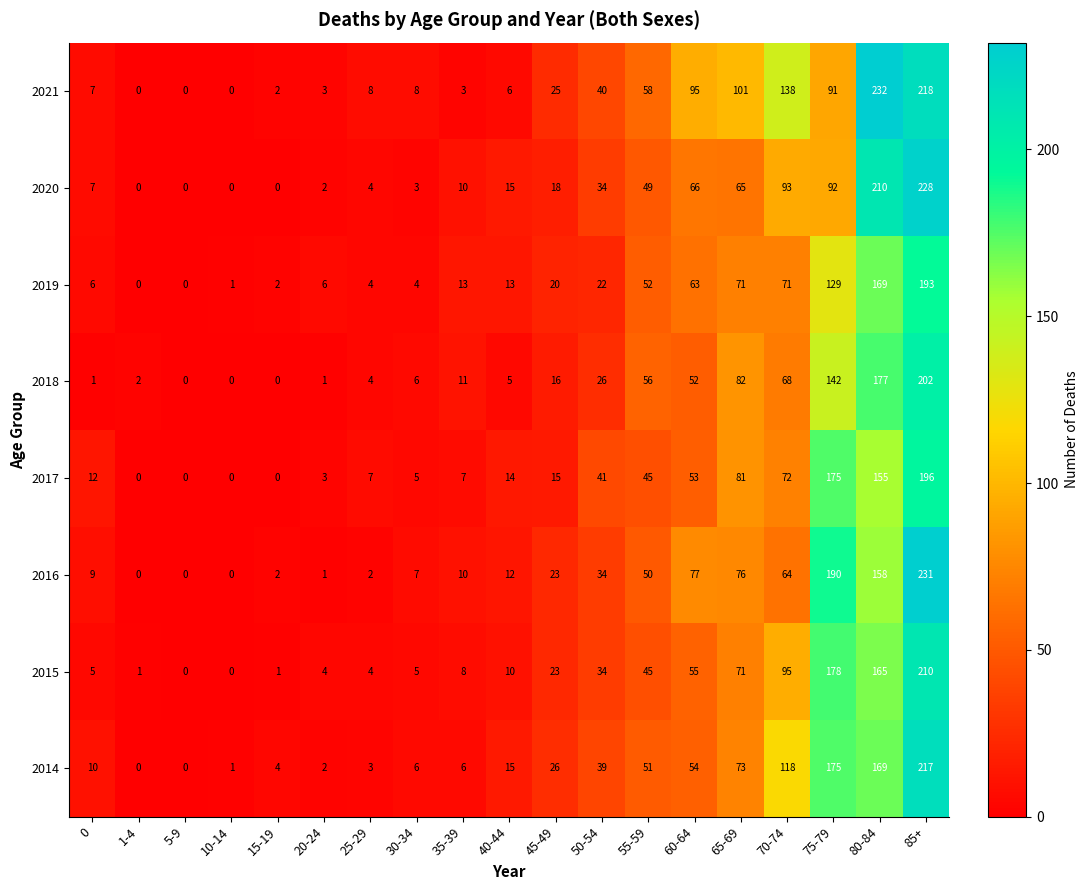

Which label corresponds to the largest value in the chart?

80-84